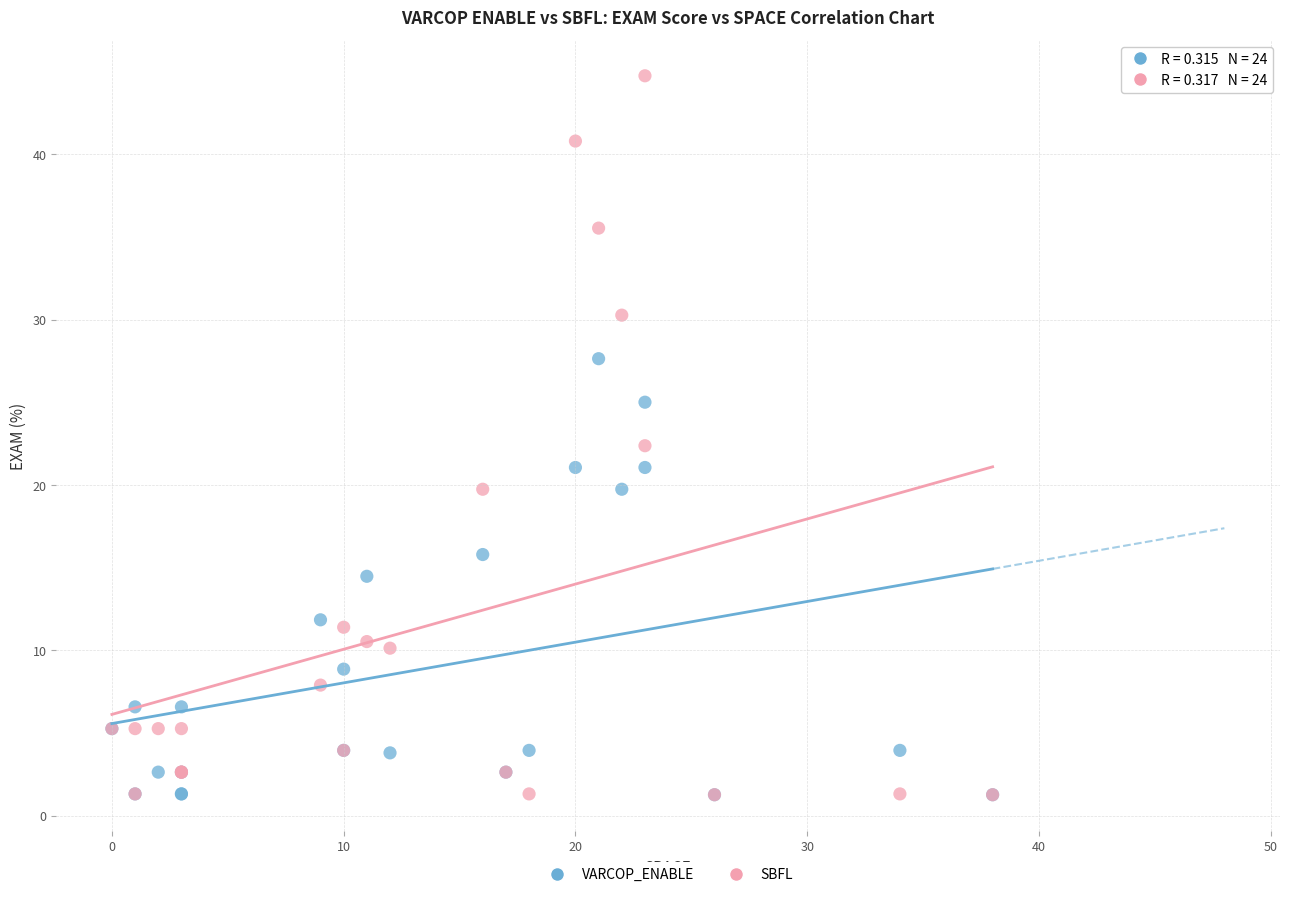

Across all series, what Y value is closest to 23?

22.4